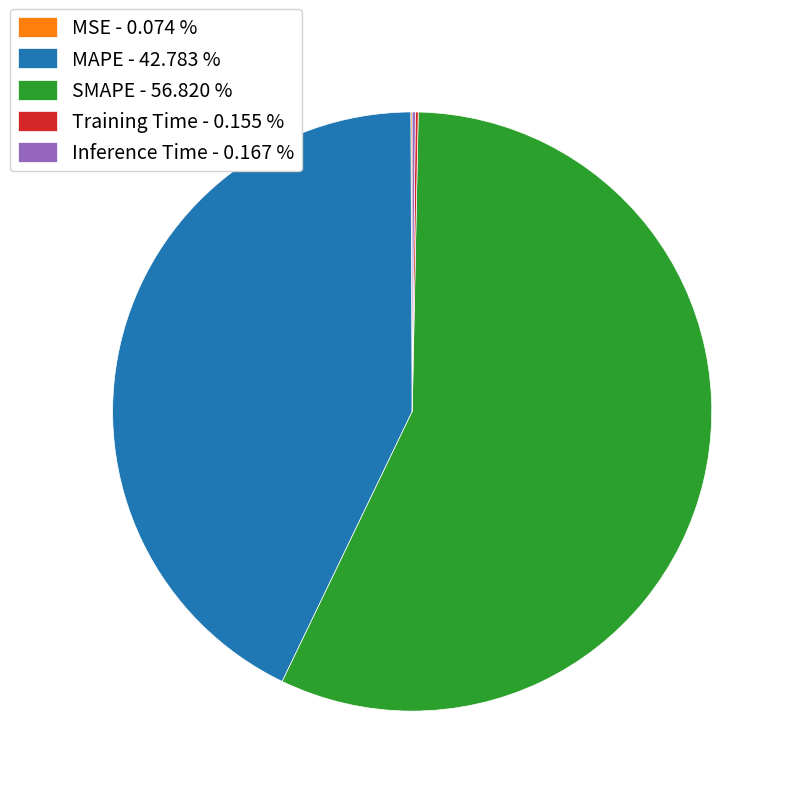

Between MAPE - 42.783 % and SMAPE - 56.820 %, which is larger?

SMAPE - 56.820 %